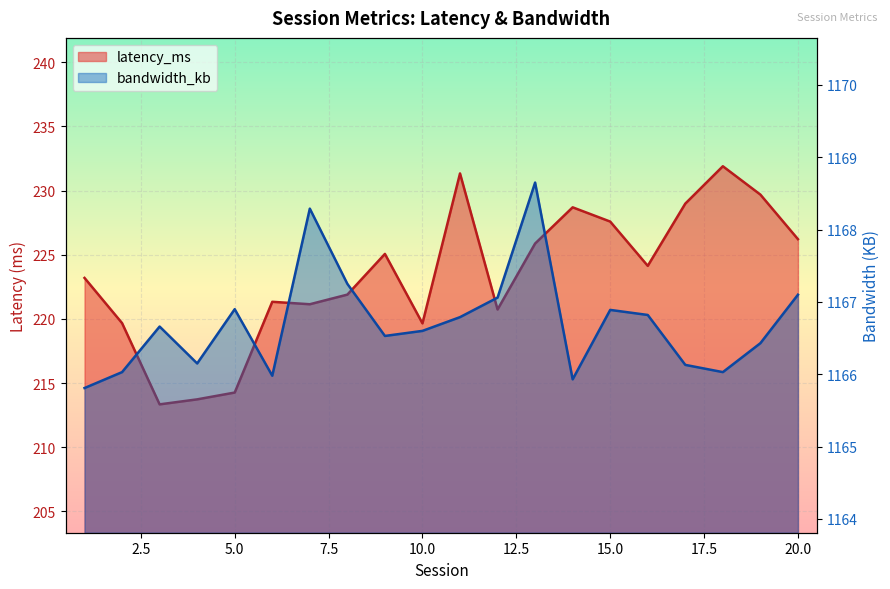

Count the number of data series in this chart.

2